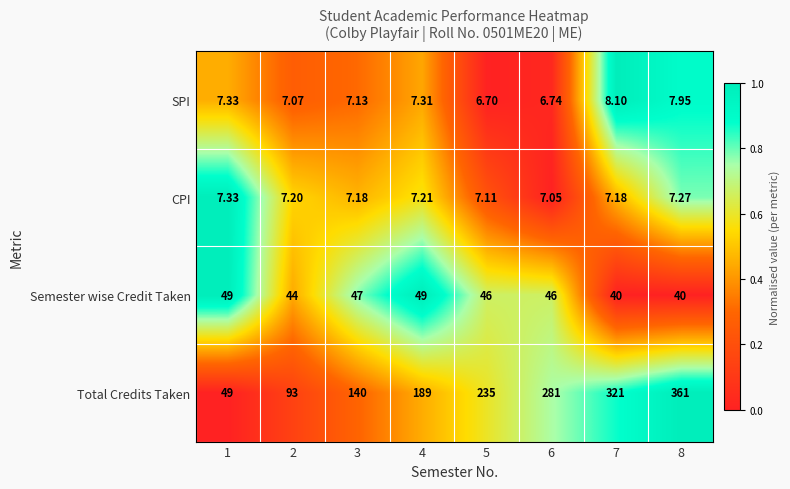

Is the value of CPI at 8 greater than the value of SPI at 5?

Yes